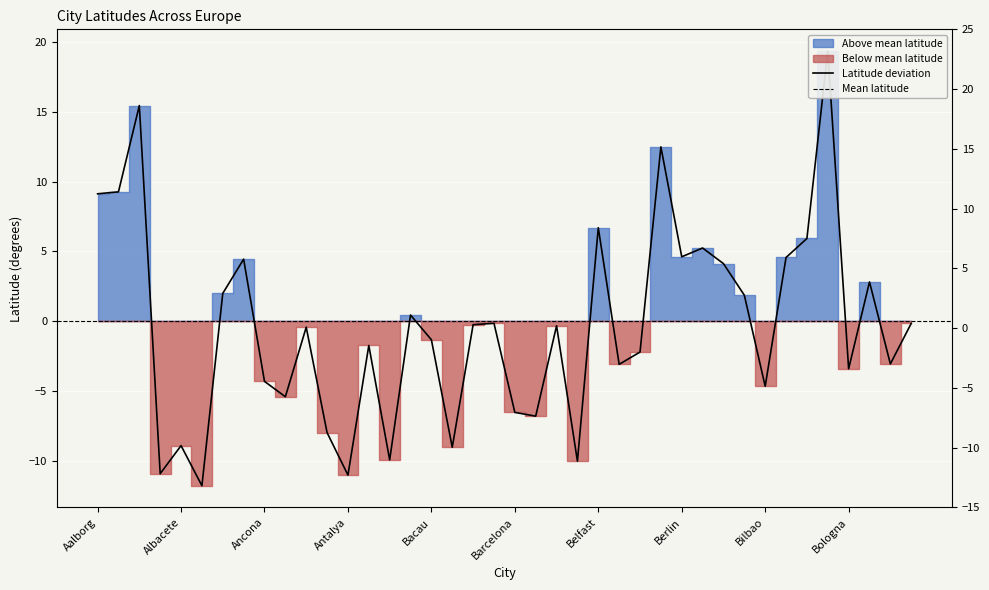

How many data points does each series have?

40